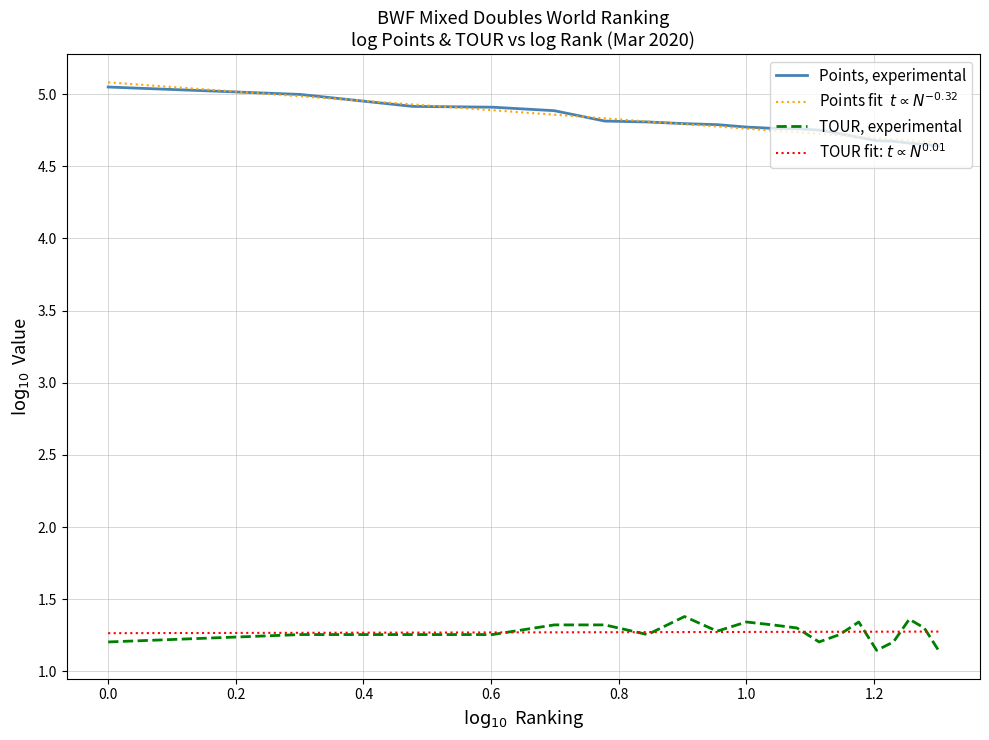

What is the greatest value displayed?

5.1